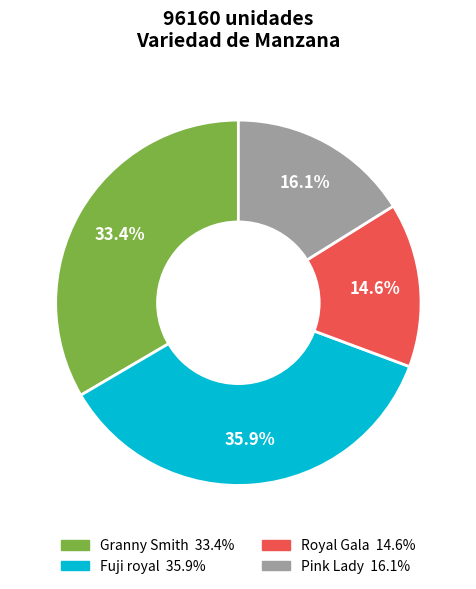

Does any single category account for the majority?

No